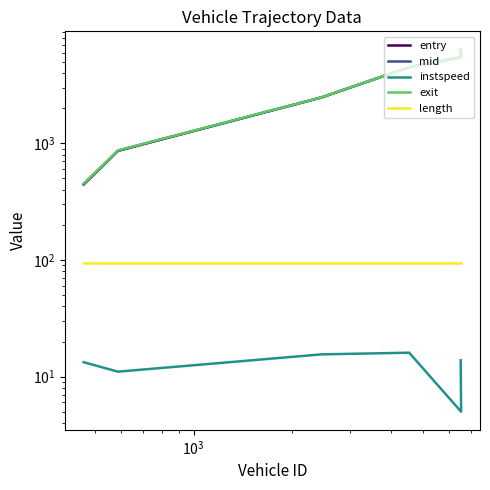

Reading left to right, what are all the values shown in this chart?

entry: 443.0	862.0	2477.0	4497.0	5480.0	6383.0
mid: 446.6	866.1	2480.2	4500.1	5483.5	6386.4
instspeed: 13.3	11.0	15.5	16.0	5.0	13.8
exit: 450.7	870.7	2483.7	4503.4	5458.8	6390.8
length: 94.2	94.2	94.2	94.2	94.2	94.2